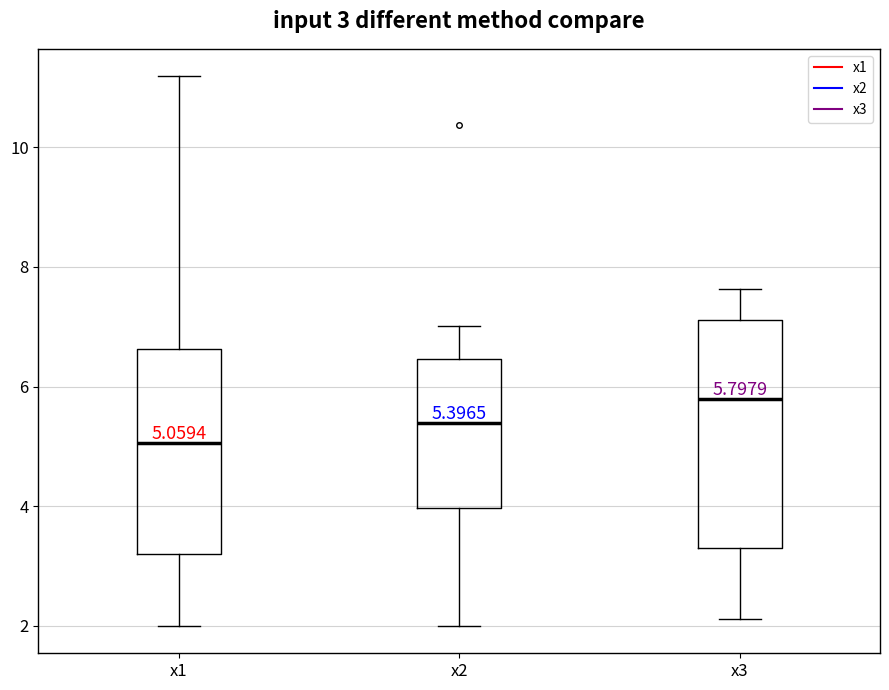

Which box's median line is the lowest?

x1